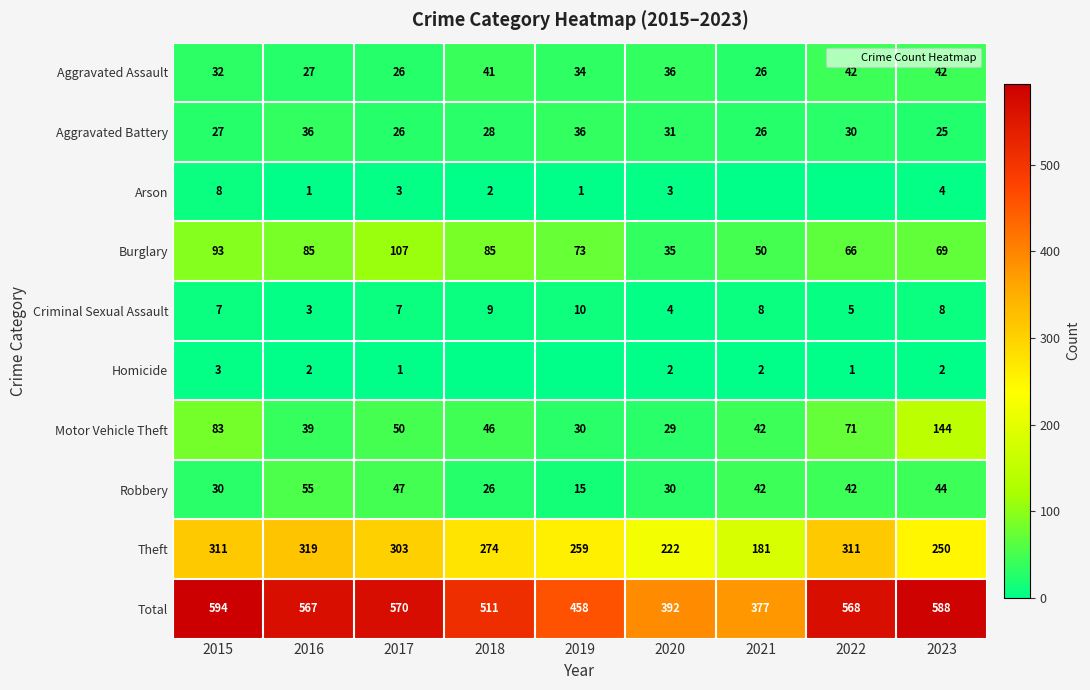

How many series are shown in this chart?

10